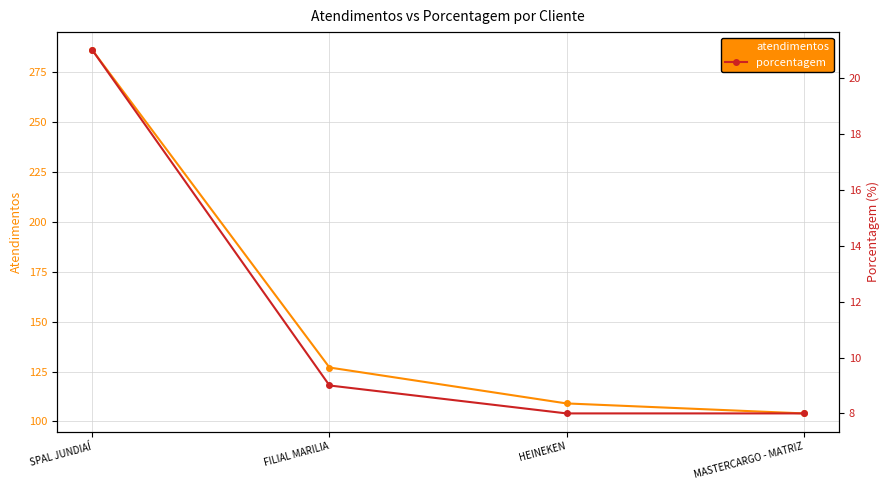

Reading left to right, extract all data points from this chart.

atendimentos: SPAL JUNDIAÍ=286	FILIAL MARILIA=127	HEINEKEN=109	MASTERCARGO - MATRIZ=104
porcentagem: SPAL JUNDIAÍ=21	FILIAL MARILIA=9	HEINEKEN=8	MASTERCARGO - MATRIZ=8